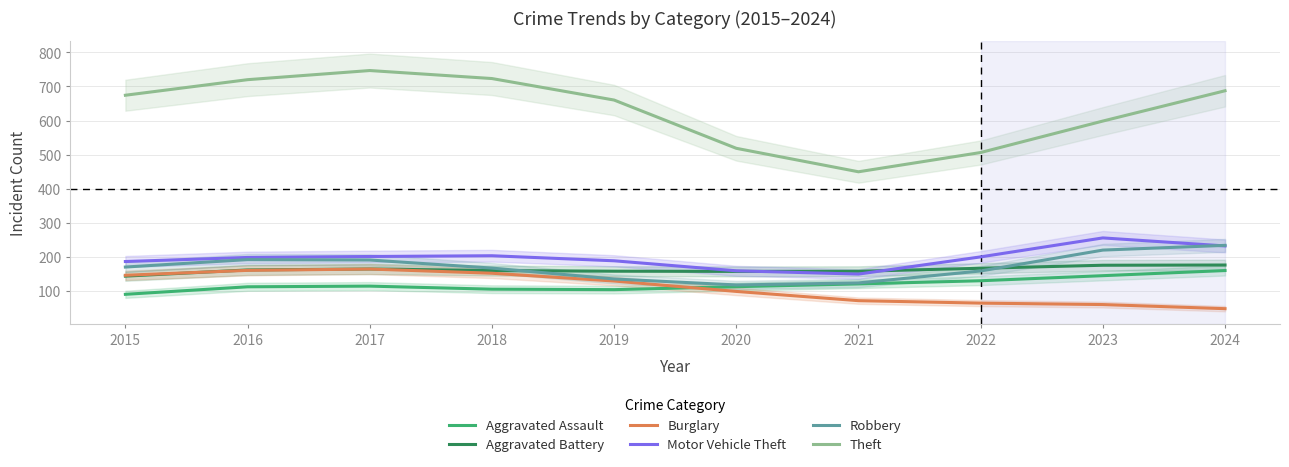

In Robbery, how many points are higher than both neighbors (excluding endpoints)?

1